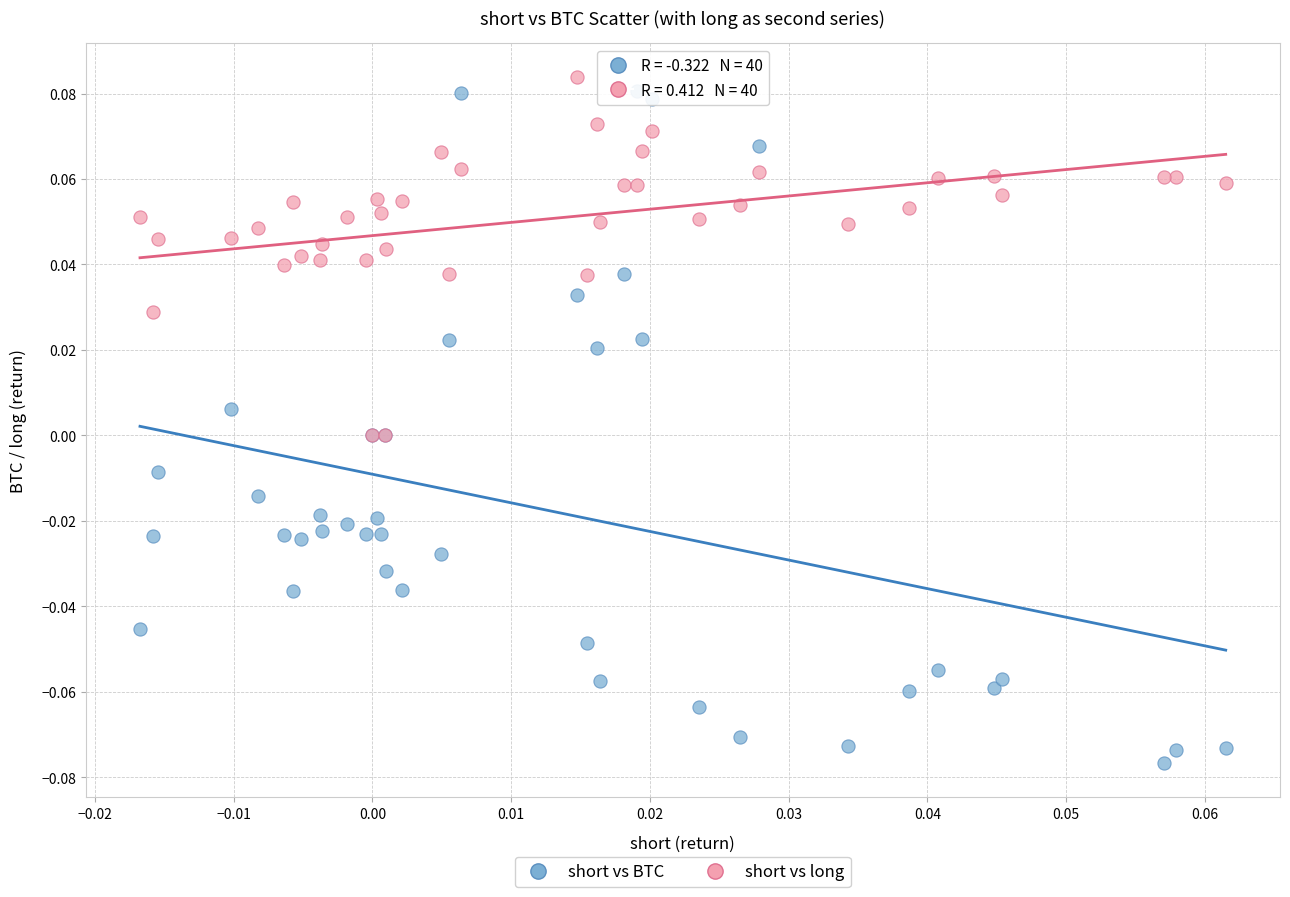

What are all the series names shown in the legend?

short vs BTC, short vs long